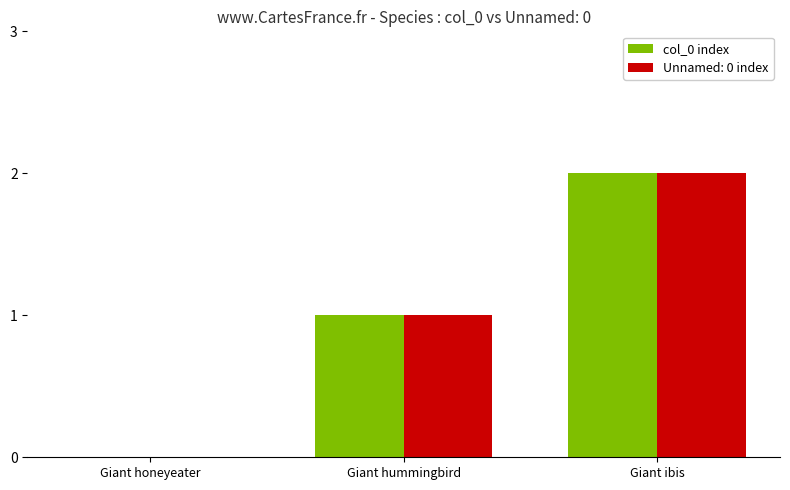

True or false: col_0 index has a value of 1 at Giant ibis.

False